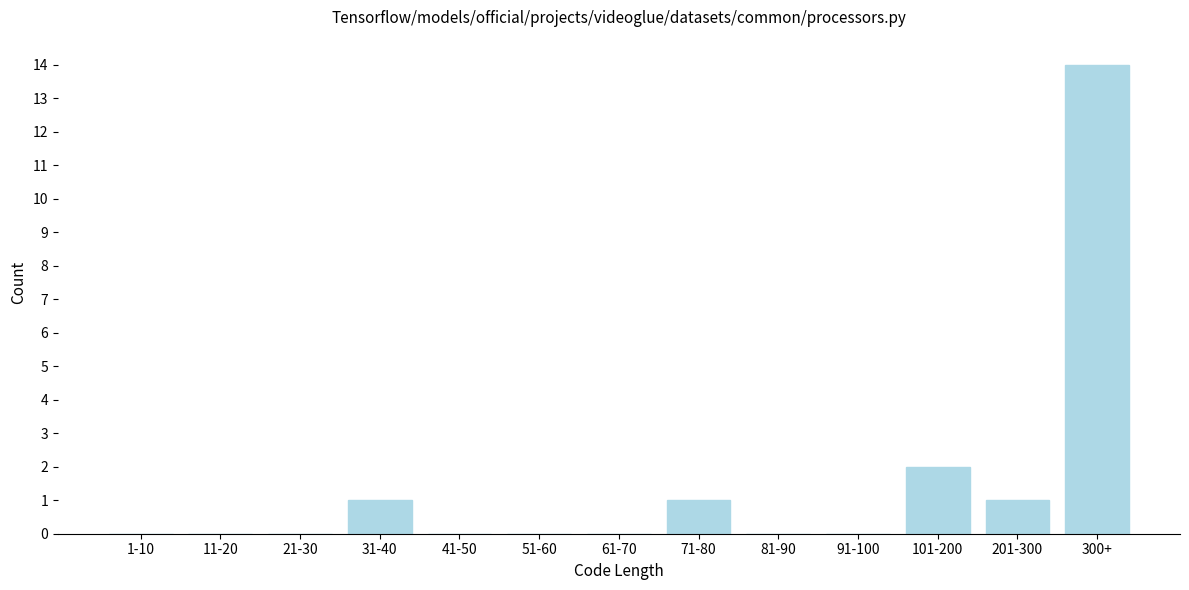

Reading right to left, what are all the values shown in this chart?

300+=14	201-300=1	101-200=2	91-100=0	81-90=0	71-80=1	61-70=0	51-60=0	41-50=0	31-40=1	21-30=0	11-20=0	1-10=0